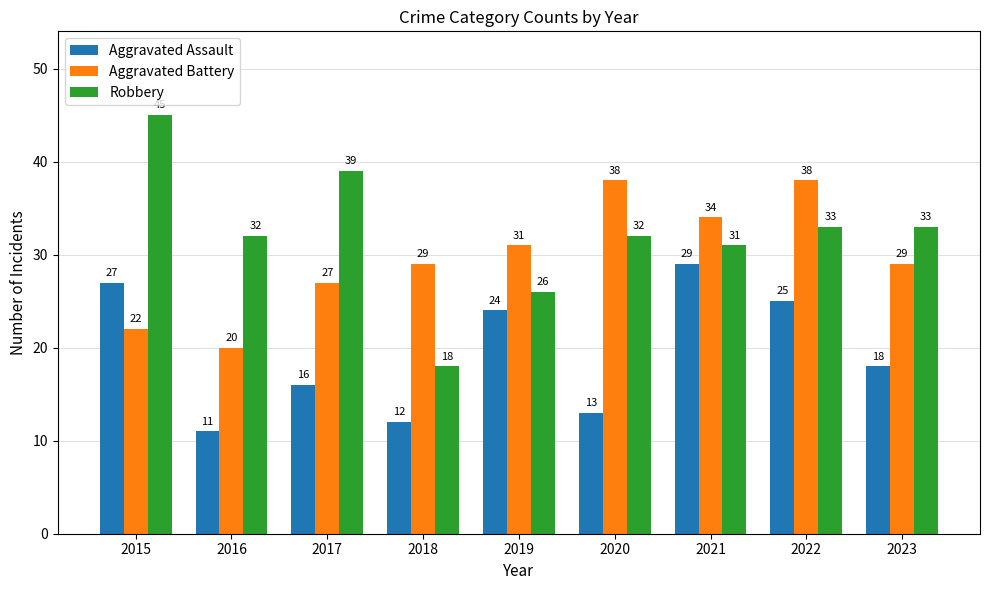

Is it true that Aggravated Battery equals 38 at 2020?

True